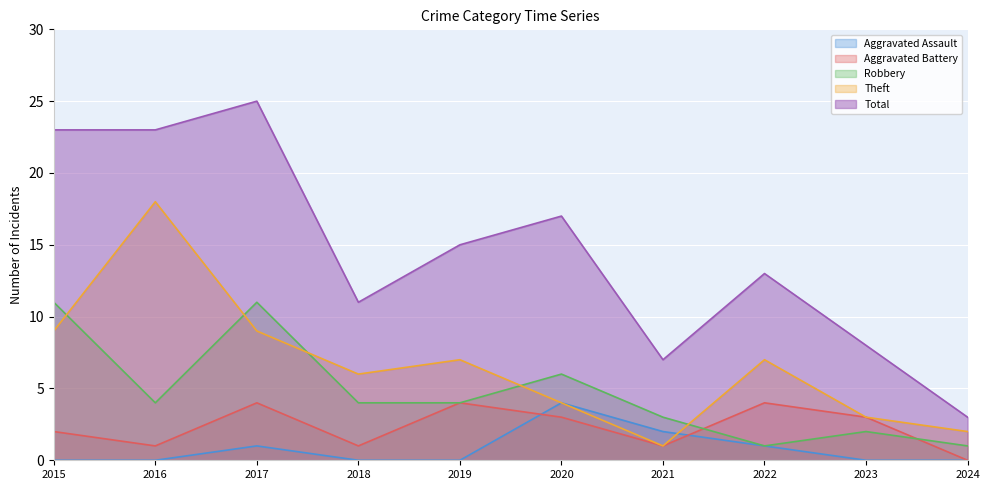

What is the average value of the Theft series?

7